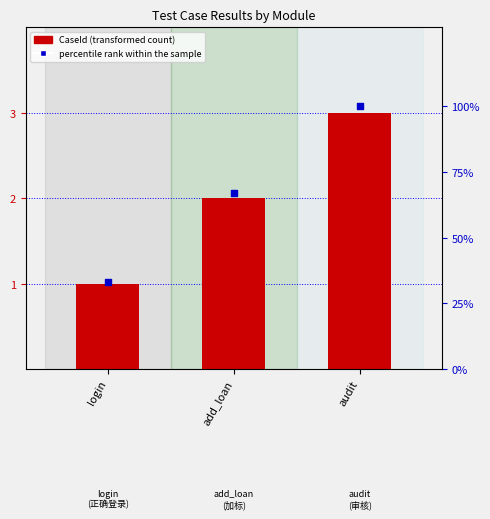

At which category is the sum across all series the highest?

audit